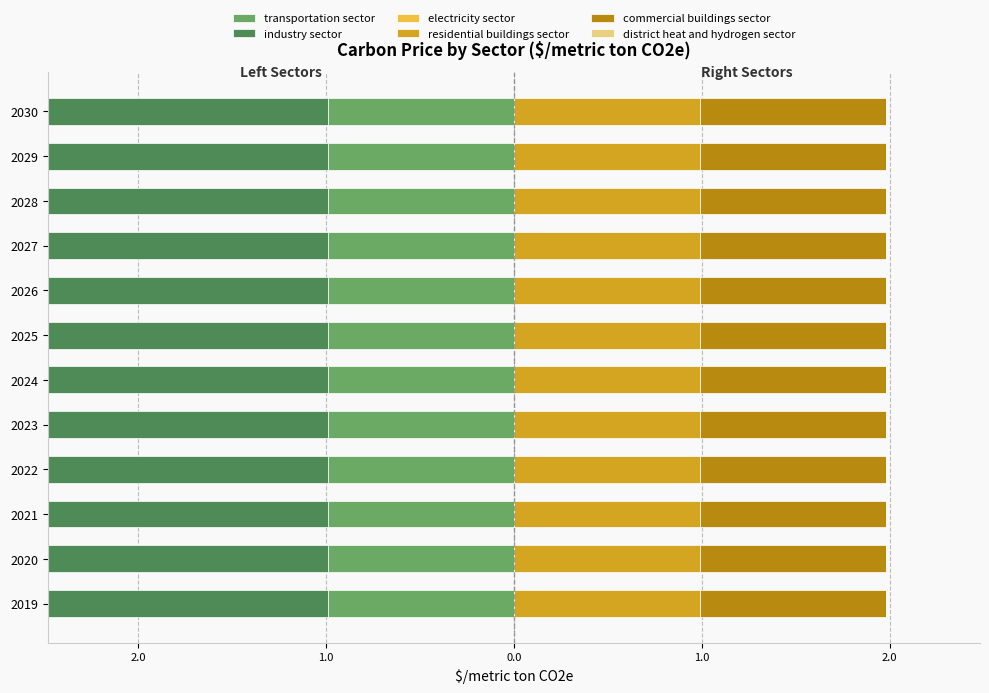

List the labels in order of industry sector value, largest first.

2019, 2020, 2021, 2022, 2023, 2024, 2025, 2026, 2027, 2028, 2029, 2030